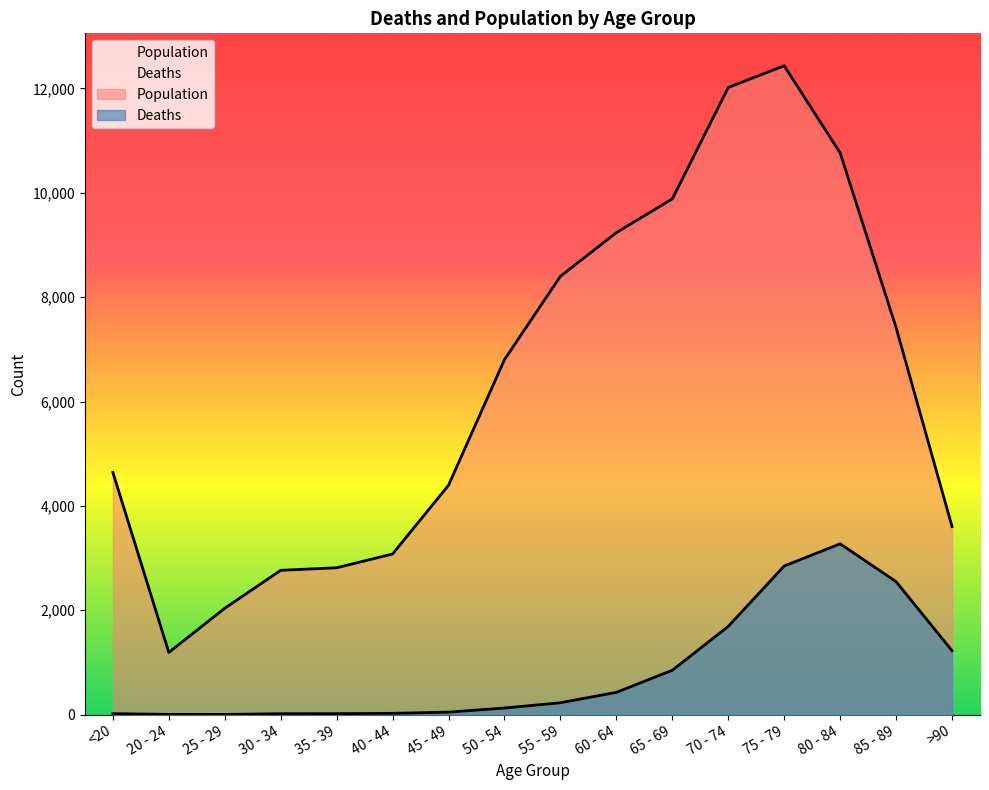

How many lines are shown in the chart?

2